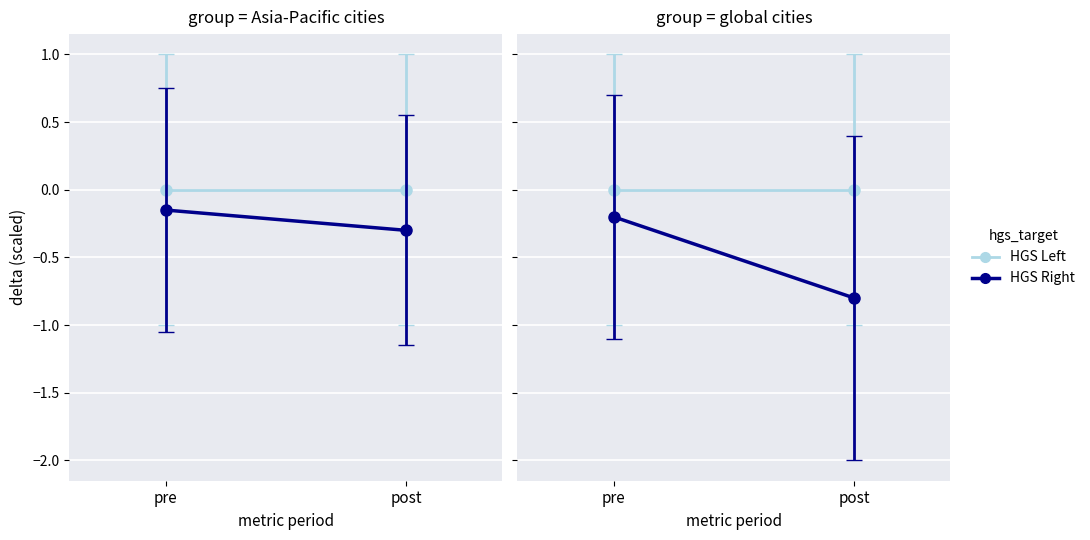

At which category is the sum across all series the highest?

pre